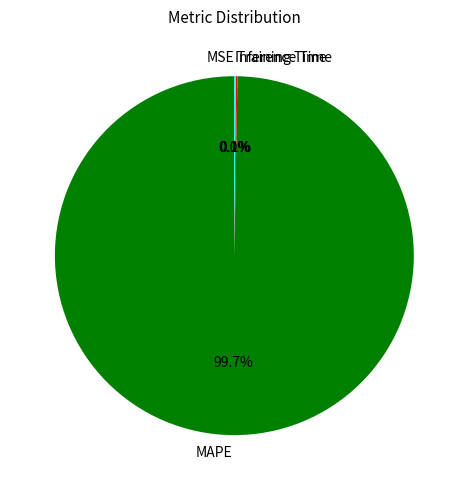

What is the largest slice in the pie chart?

MAPE